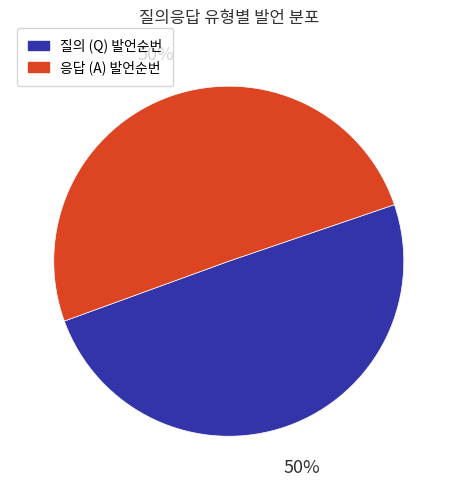

To the nearest percent, what is the average slice percentage?

50%